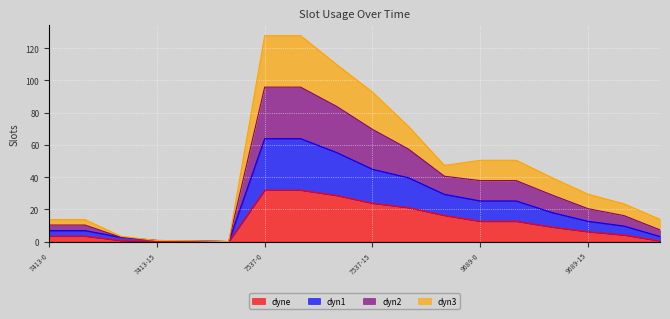

What is the highest value of the dyne series?

31.9